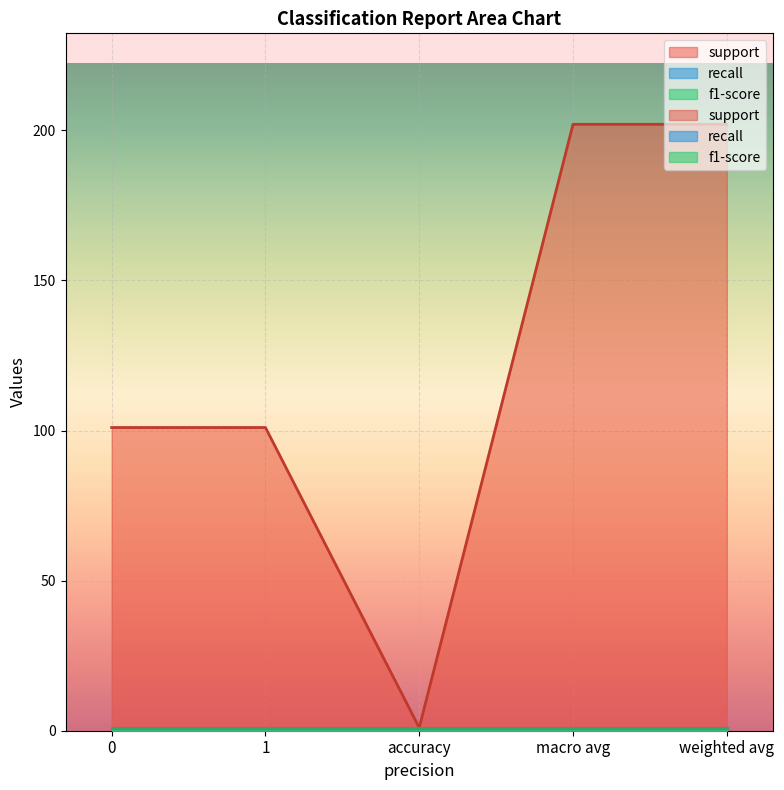

The support series shows 48 at 0. True or false?

False